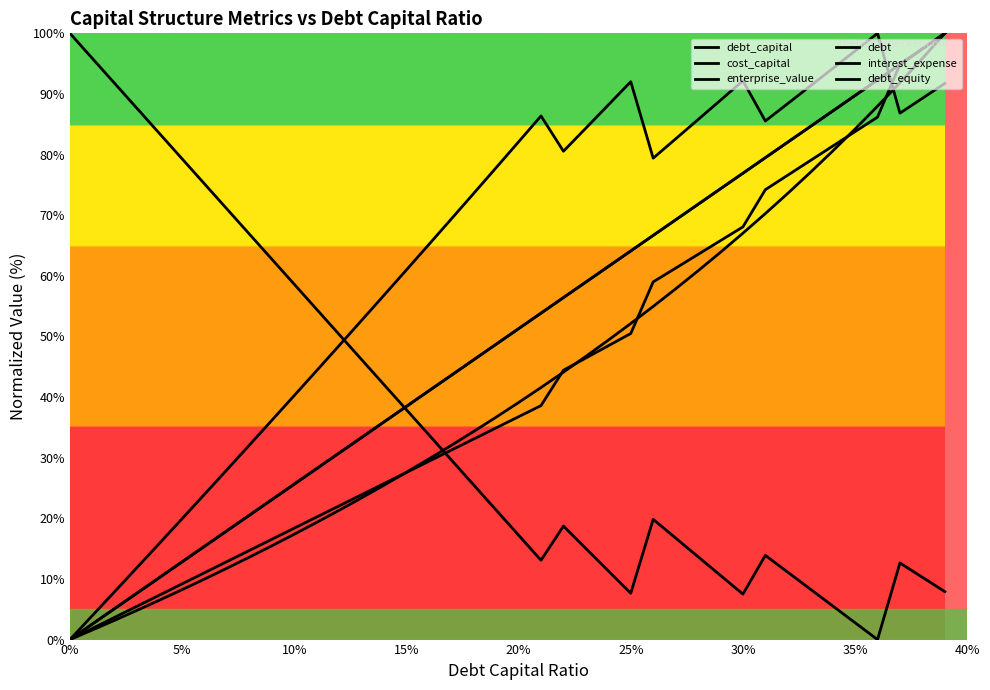

True or false: enterprise_value and cost_capital intersect in this chart.

True